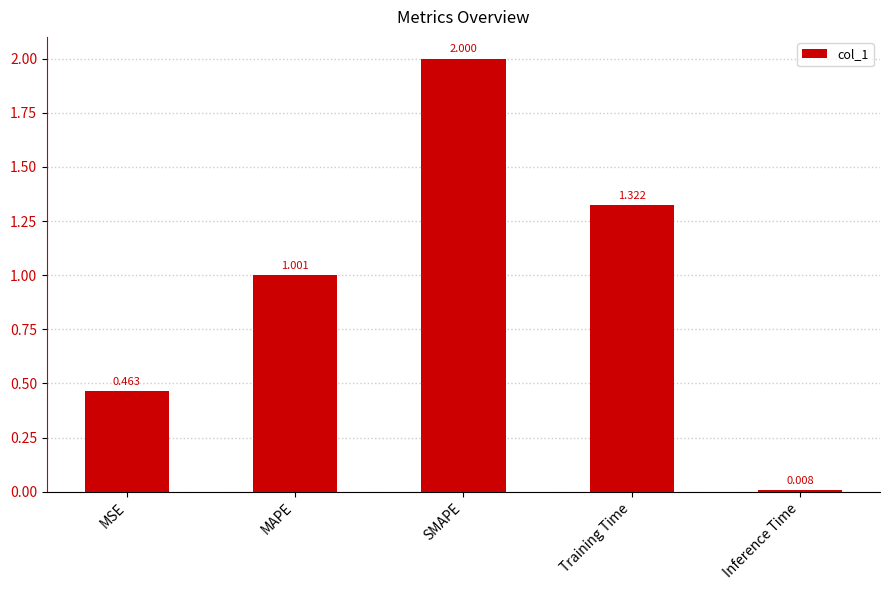

Which has a higher value, MAPE or SMAPE?

SMAPE